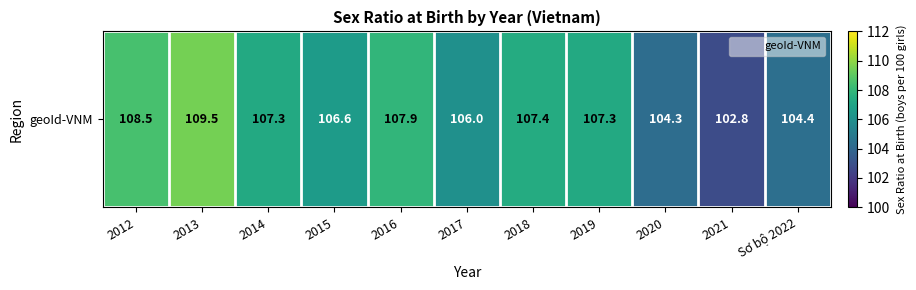

List the labels in order of value, largest first.

2013, 2012, 2016, 2018, 2014, 2019, 2015, 2017, Sơ bộ 2022, 2020, 2021